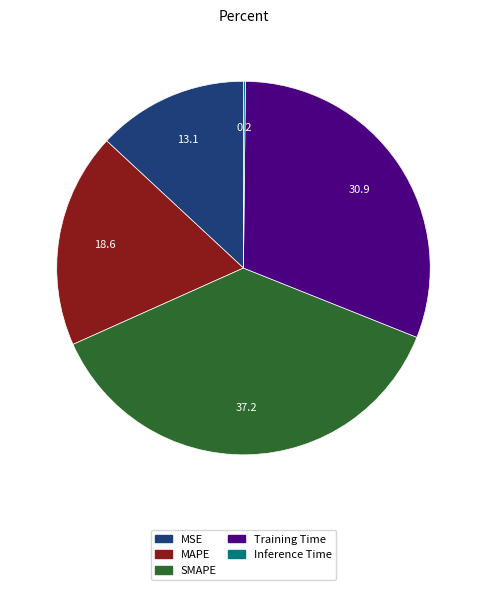

Does Training Time represent more than half of the total?

No